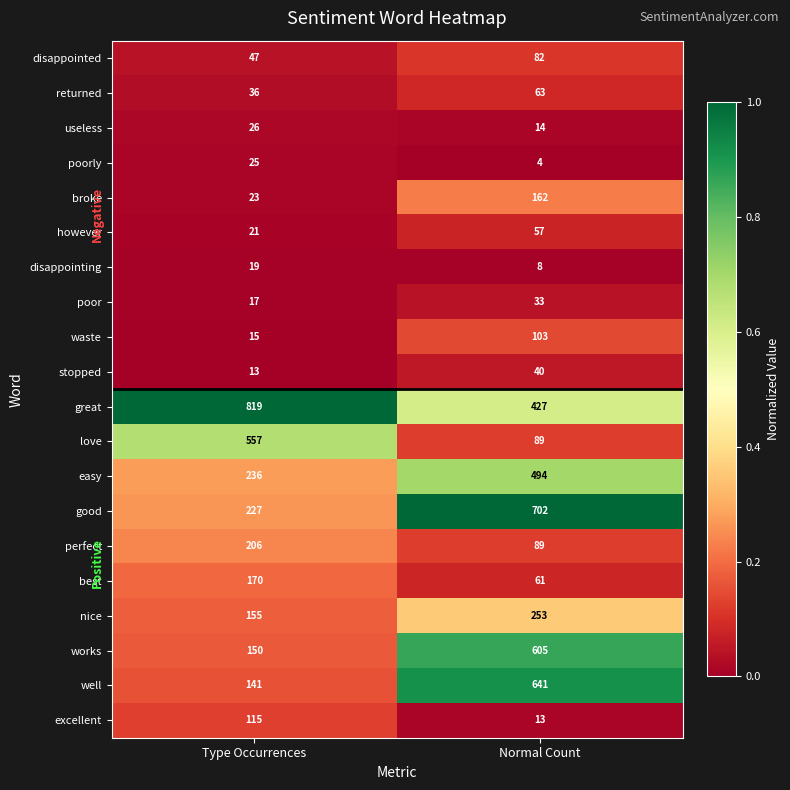

Which series has the widest spread of values?

well